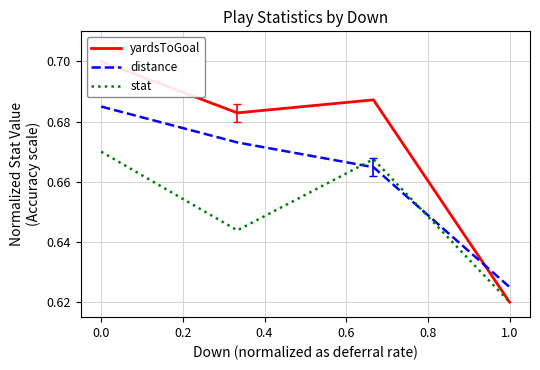

List the series in order of their overall mean, lowest first.

stat, distance, yardsToGoal